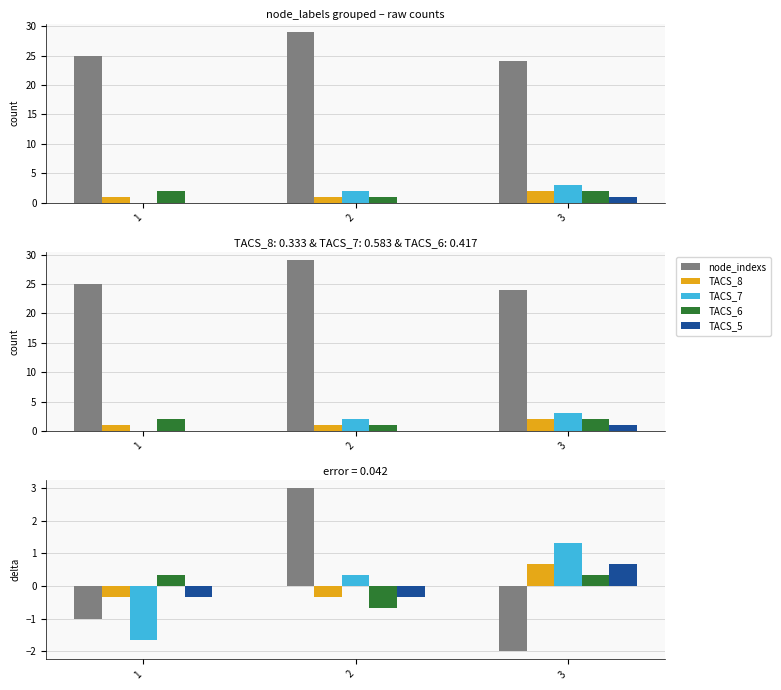

What is the sum of the TACS_7 values at 1 and 3?

-0.3